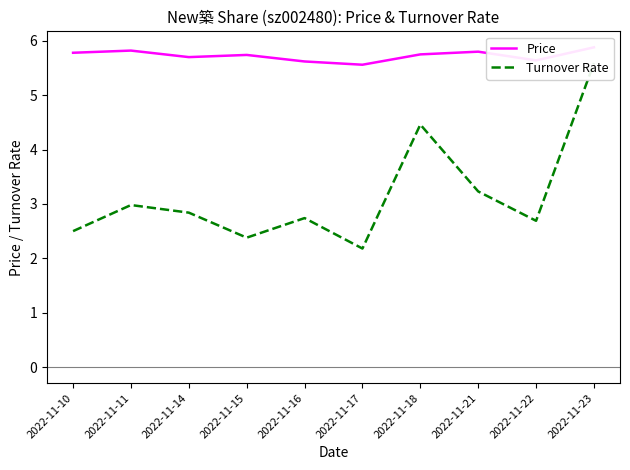

The value of Turnover Rate at 2022-11-17 is 2.9. True or false?

False